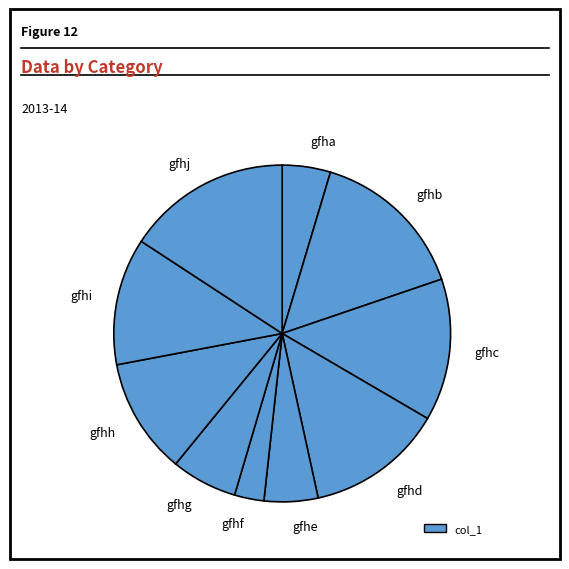

The gfhe slice represents 5% of the pie. True or false?

True